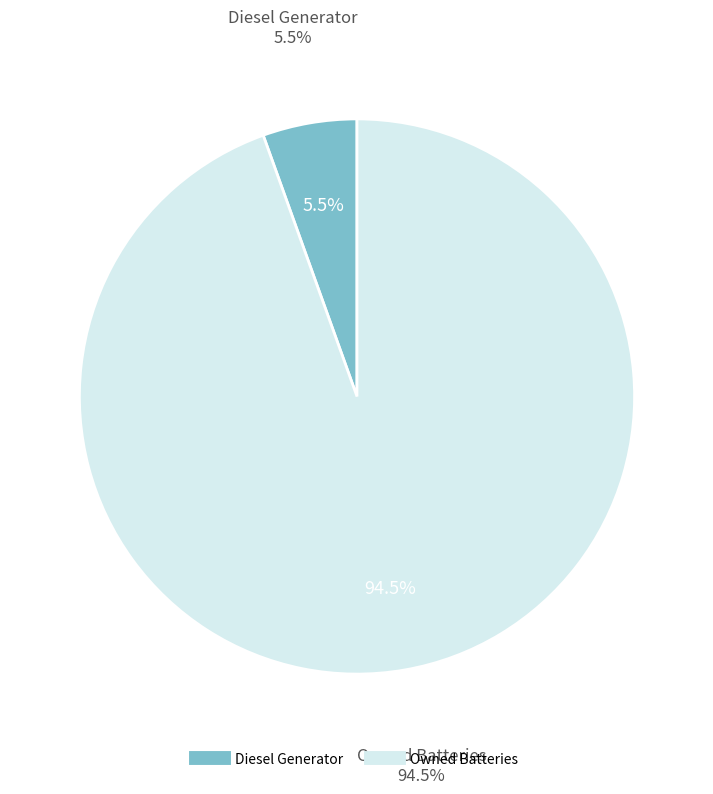

Does any single category account for the majority?

Yes